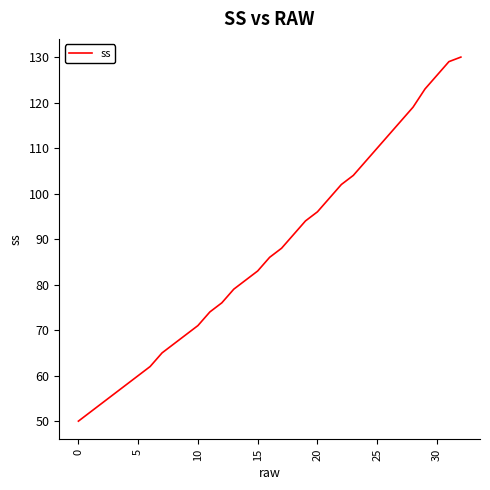

How many series are shown in this chart?

1